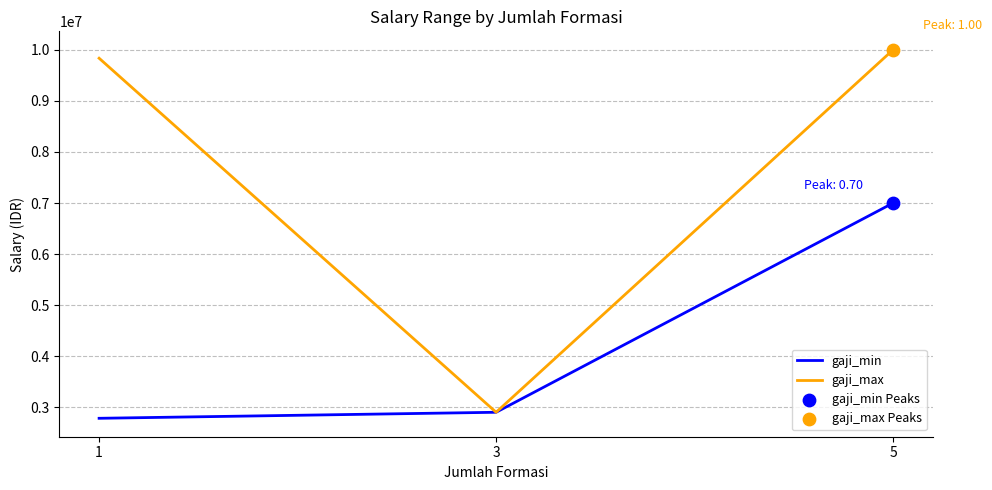

At which category is the sum across all series the highest?

5